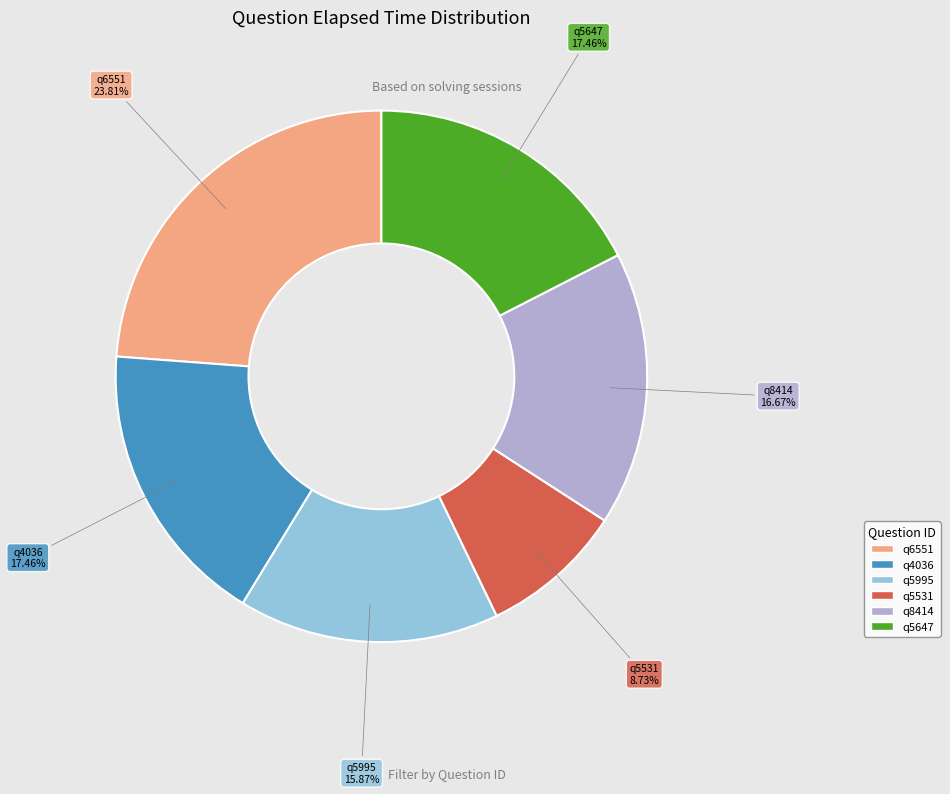

Does any single category account for the majority?

No